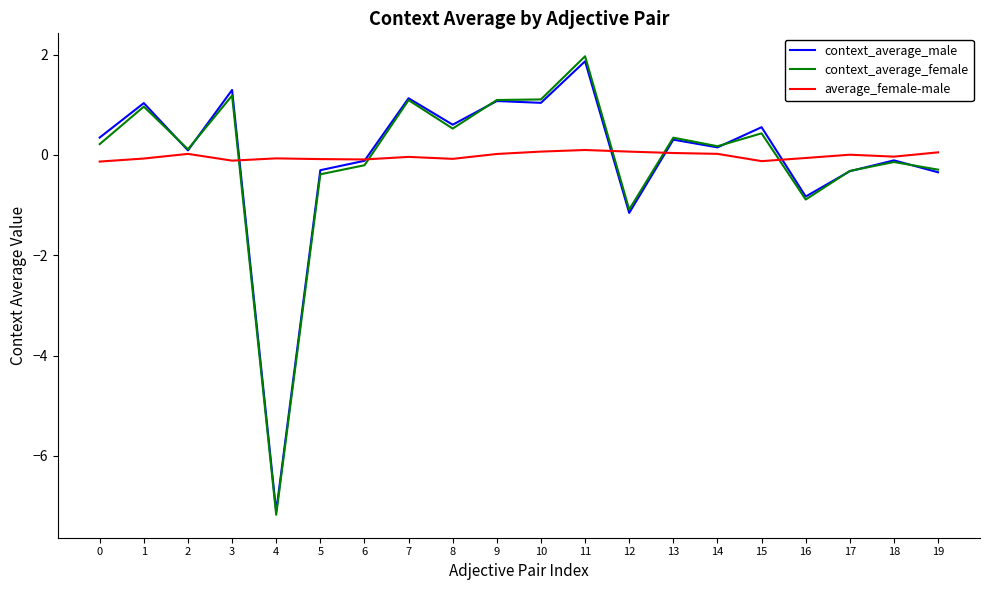

The context_average_female series shows 2.0 at 11. True or false?

True